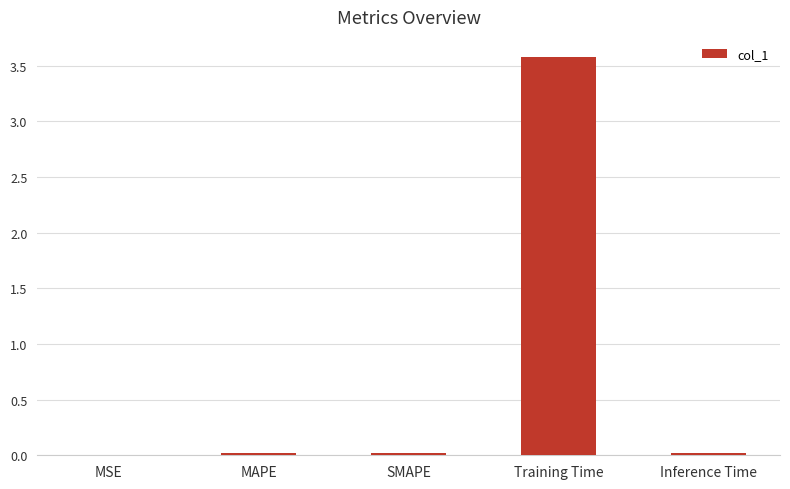

What is the maximum value shown in the chart?

3.6